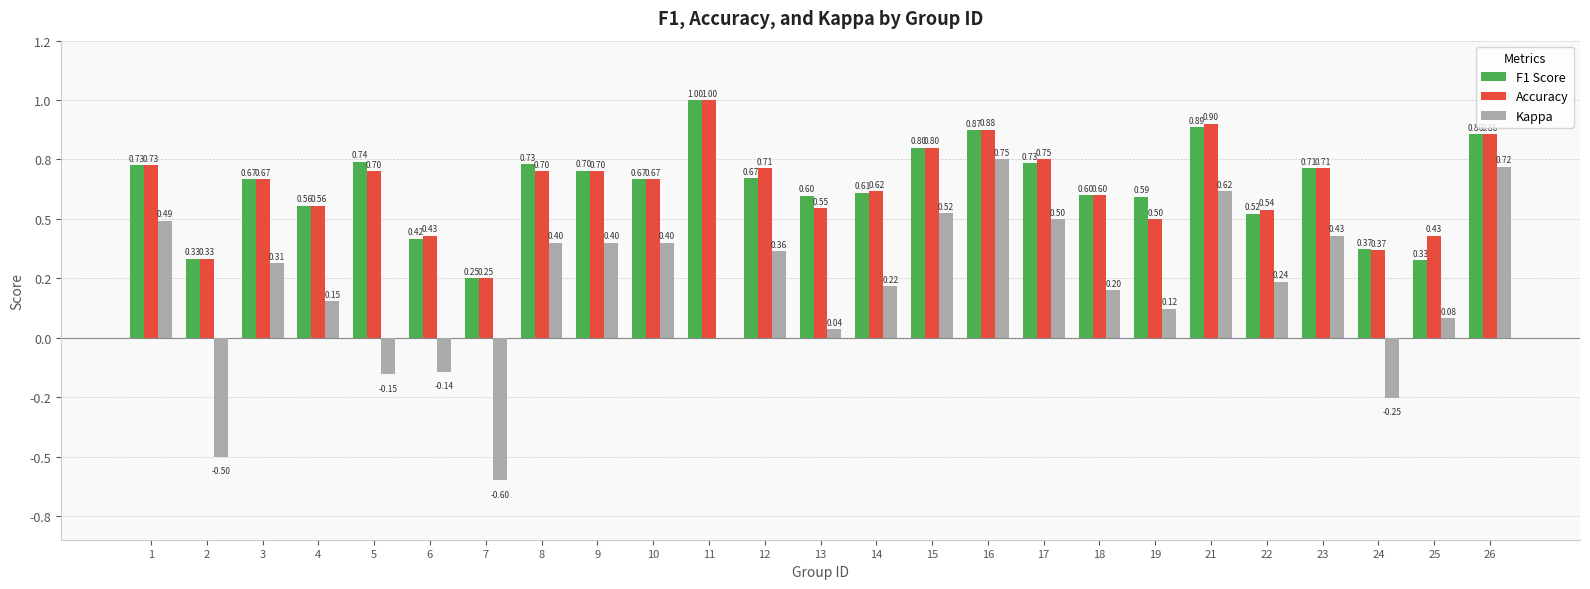

Reading left to right, what are all the values shown in this chart?

F1 Score: 1=0.7	2=0.3	3=0.7	4=0.6	5=0.7	6=0.4	7=0.2	8=0.7	9=0.7	10=0.7	11=1.0	12=0.7	13=0.6	14=0.6	15=0.8	16=0.9	17=0.7	18=0.6	19=0.6	21=0.9	22=0.5	23=0.7	24=0.4	25=0.3	26=0.9
Accuracy: 1=0.7	2=0.3	3=0.7	4=0.6	5=0.7	6=0.4	7=0.2	8=0.7	9=0.7	10=0.7	11=1.0	12=0.7	13=0.5	14=0.6	15=0.8	16=0.9	17=0.8	18=0.6	19=0.5	21=0.9	22=0.5	23=0.7	24=0.4	25=0.4	26=0.9
Kappa: 1=0.5	2=-0.5	3=0.3	4=0.2	5=-0.2	6=-0.1	7=-0.6	8=0.4	9=0.4	10=0.4	11=0.0	12=0.4	13=0.0	14=0.2	15=0.5	16=0.8	17=0.5	18=0.2	19=0.1	21=0.6	22=0.2	23=0.4	24=-0.3	25=0.1	26=0.7